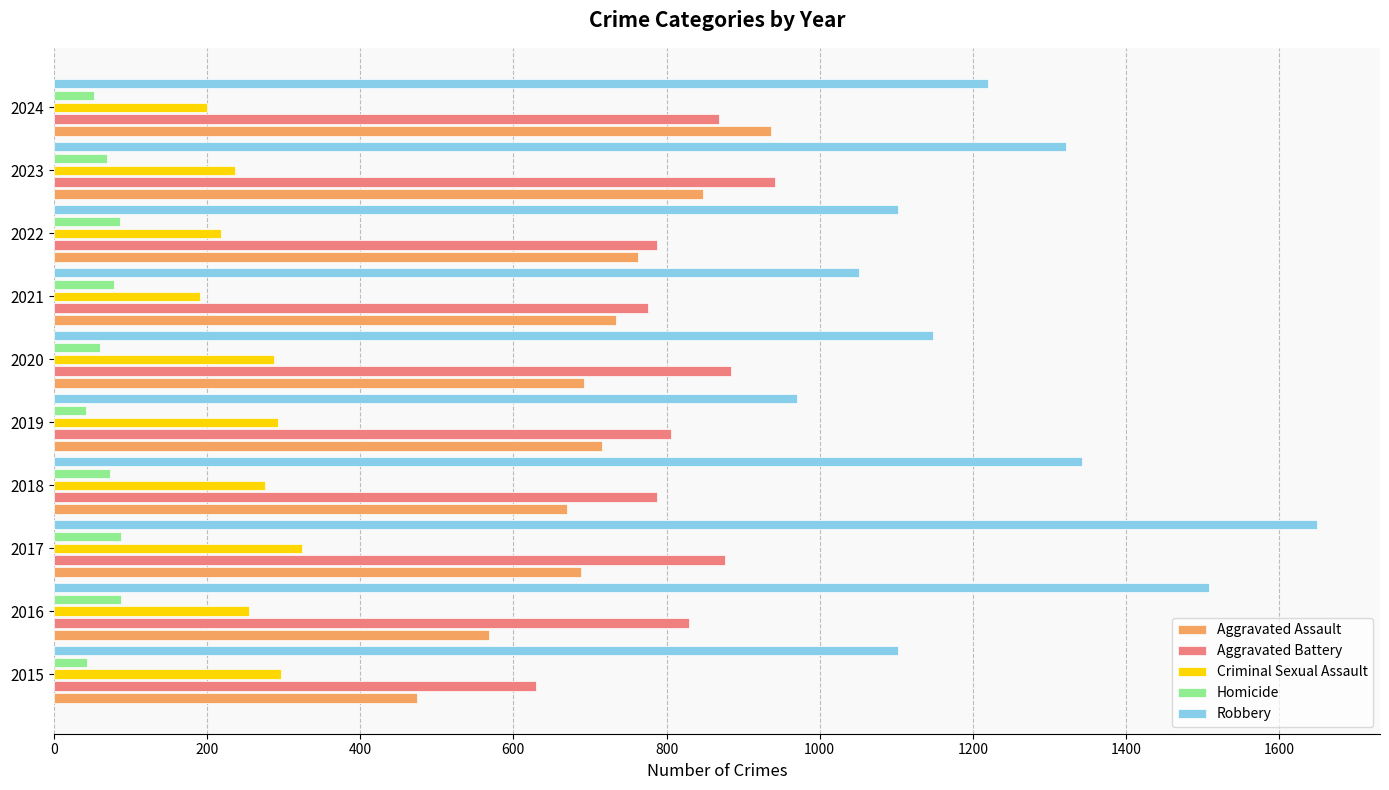

What is the spread (max minus min) of values at 2017?

1561